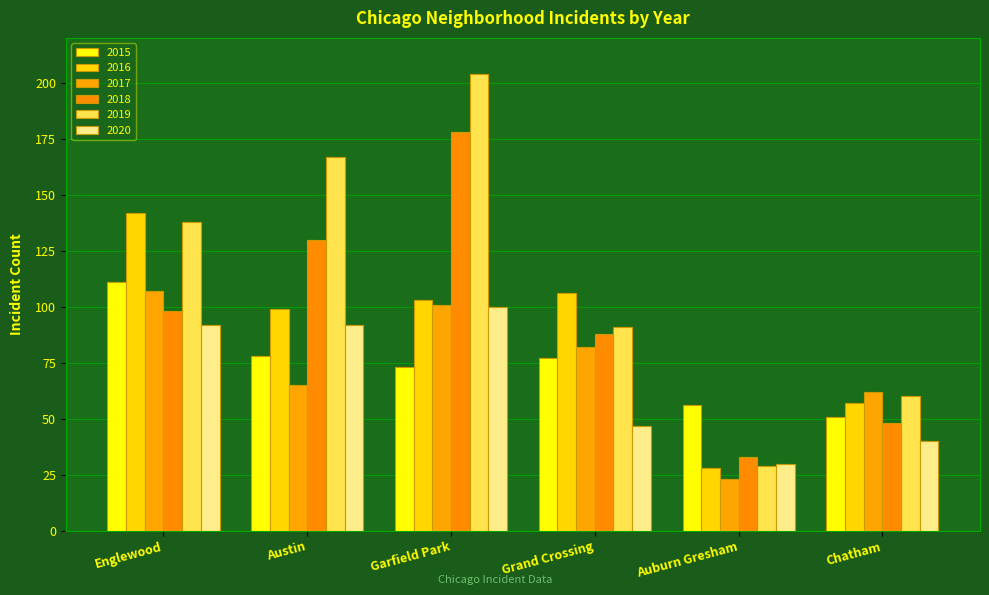

Which has a higher value, Chatham or Austin?

Austin